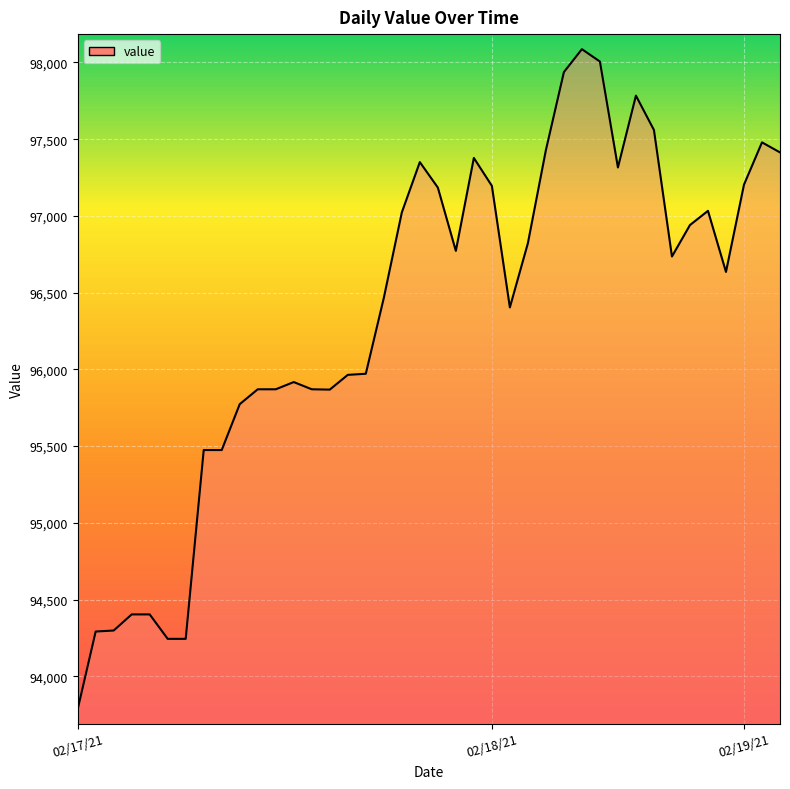

What is the maximum value shown in the chart?

98086.8